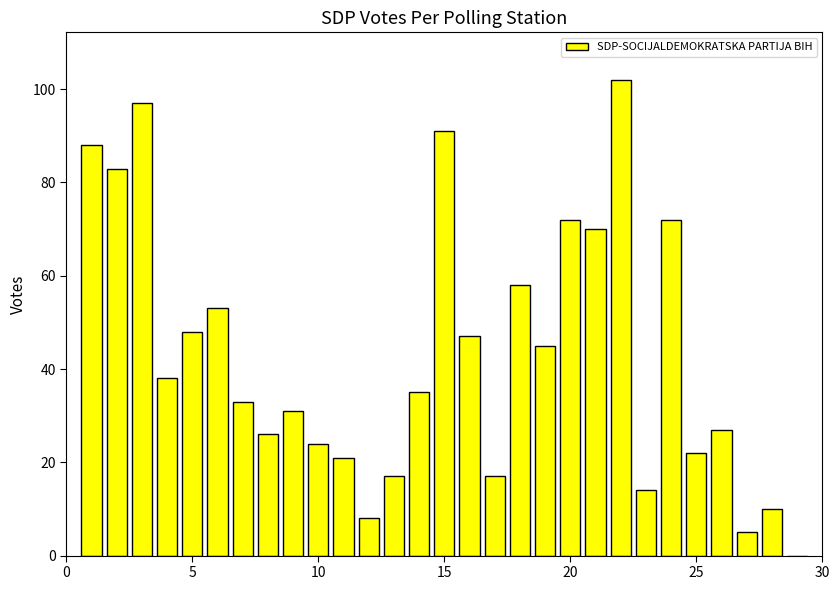

What is the maximum value shown in the chart?

102